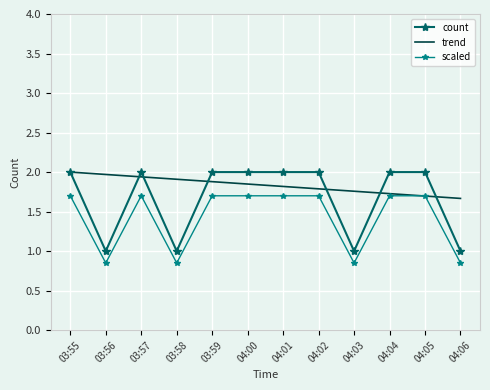

What position from the right is 03:55?

12